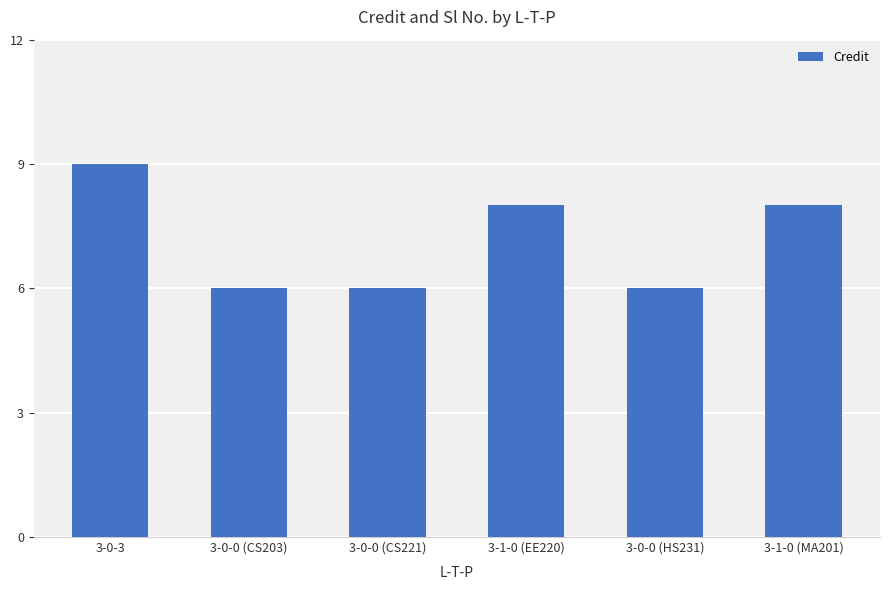

What is the change in value from 3-0-0 (CS221) to 3-1-0 (EE220)?

+2